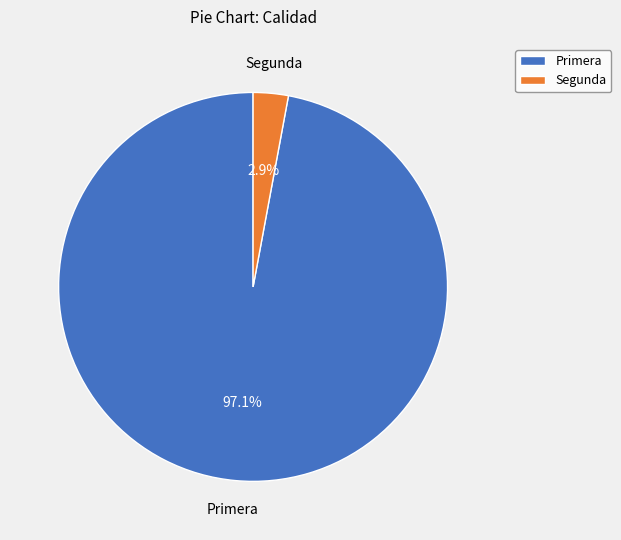

What is the smallest slice in the pie chart?

Segunda